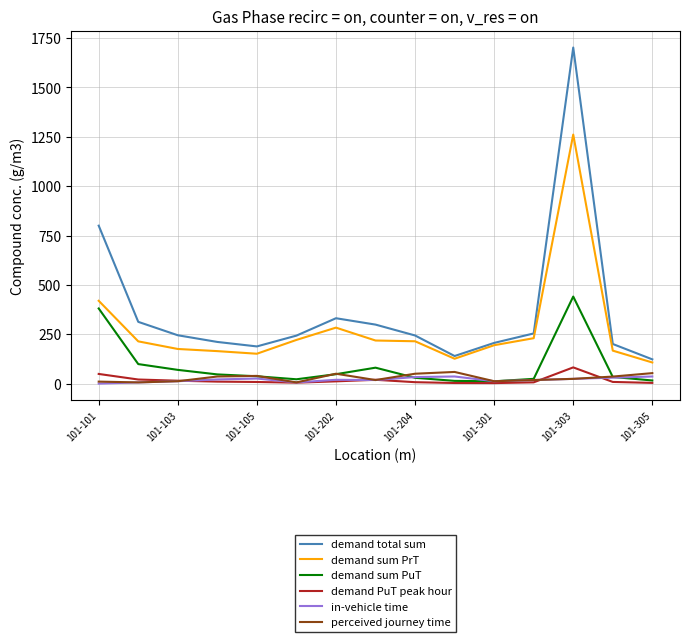

Which series has the largest total across all categories?

demand total sum